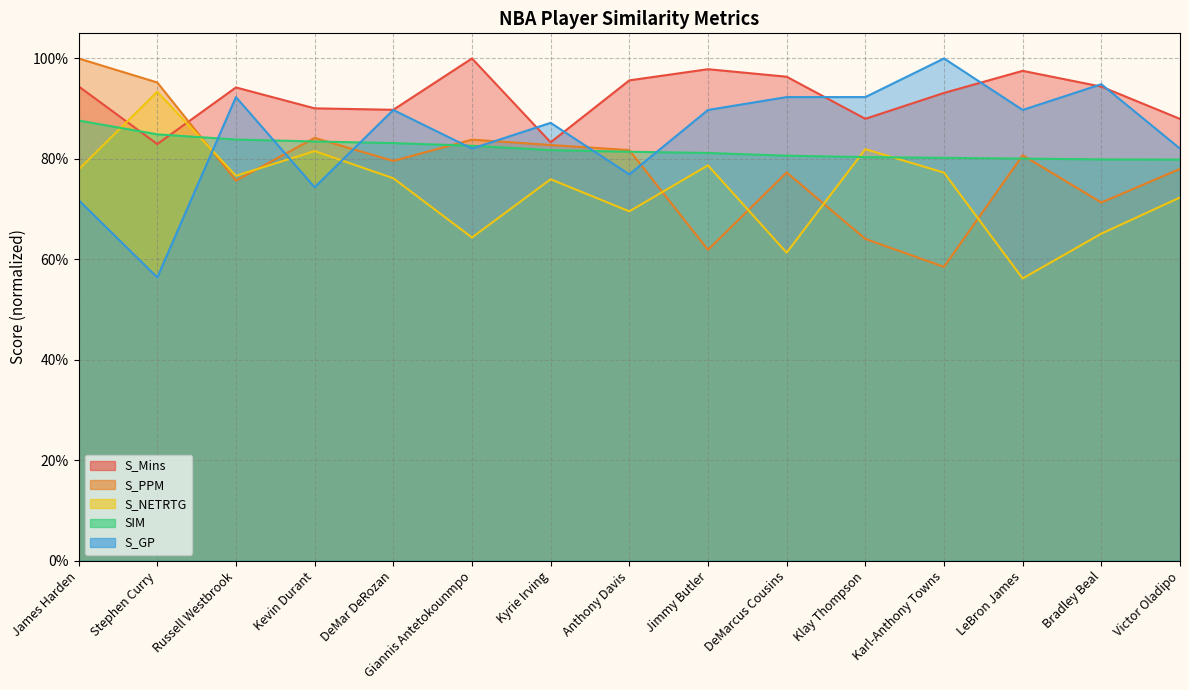

True or false: S_GP has more than 2 points higher than both neighbors.

True